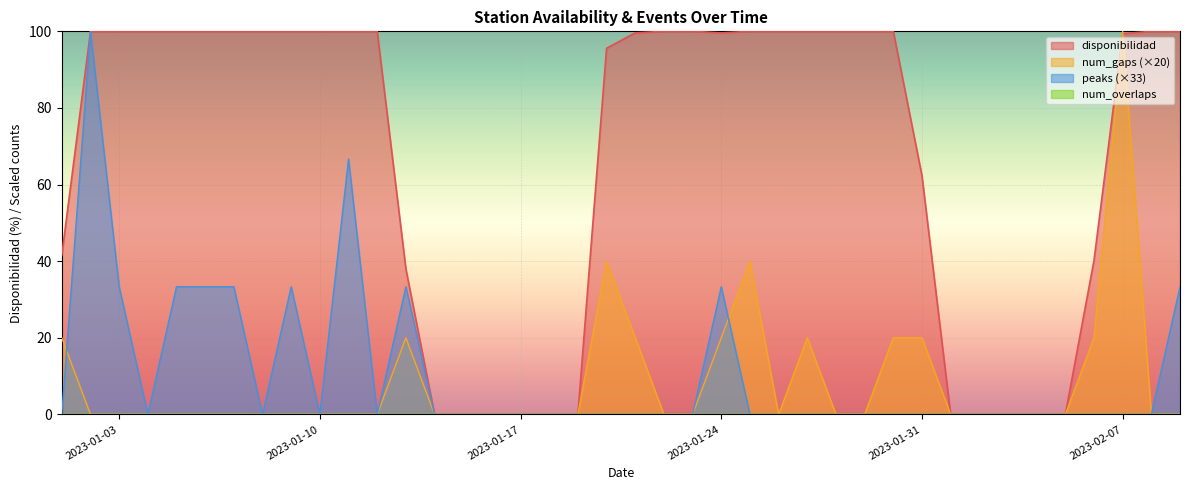

At how many categories does at least one series exceed 82?

25